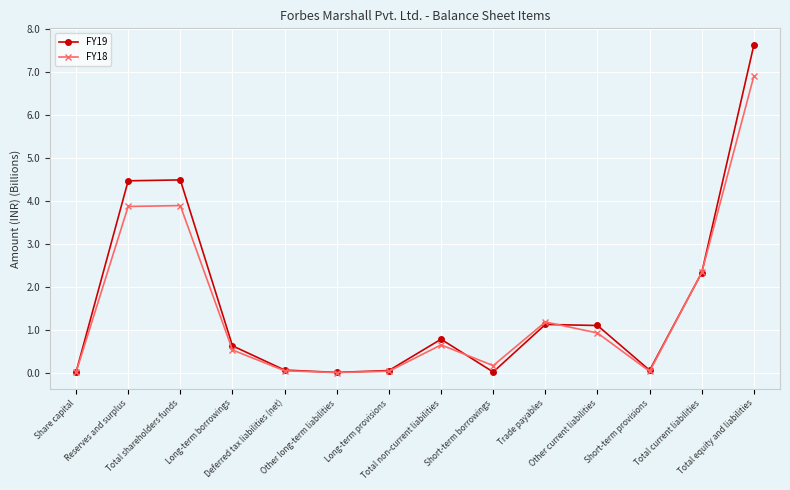

What is the label of the 12th point from the left?

Short-term provisions